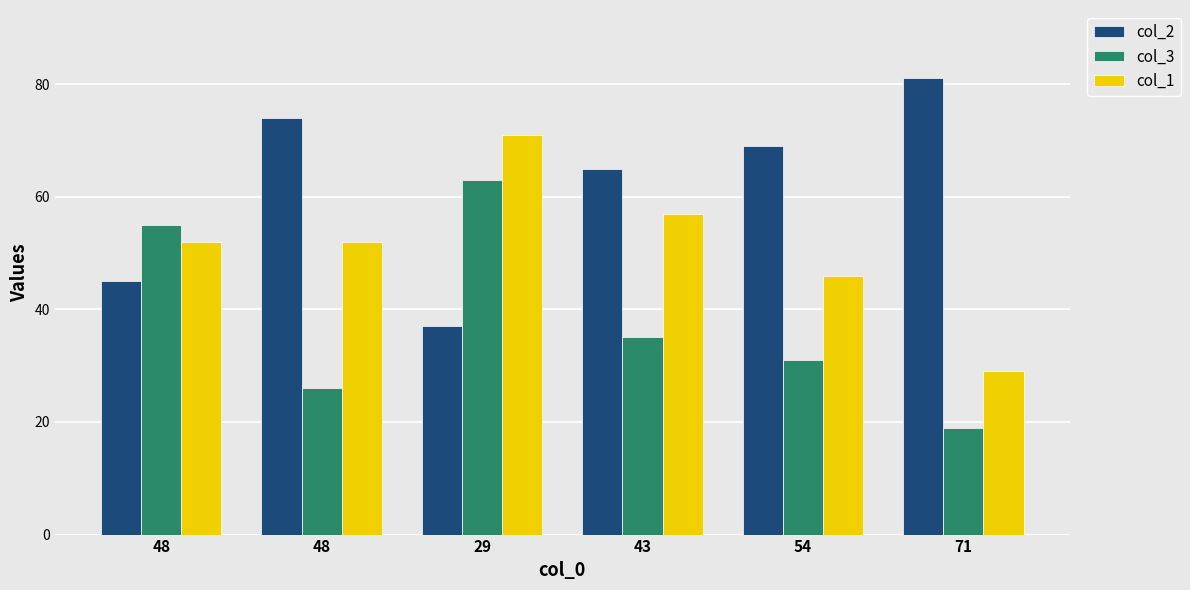

What are all the series names shown in the legend?

col_2, col_3, col_1